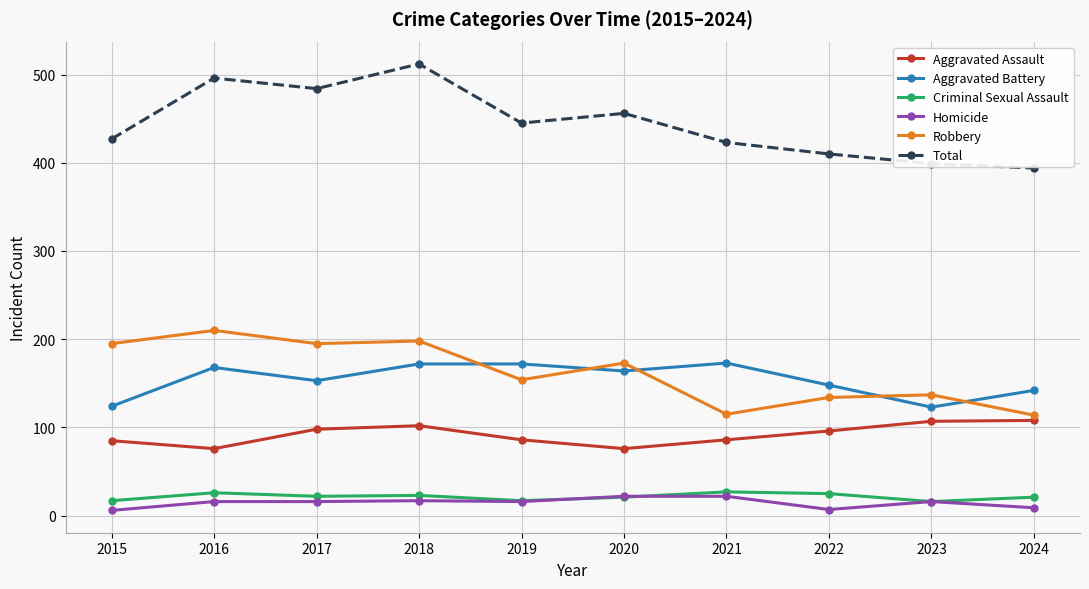

At how many categories does at least one series exceed 269?

10